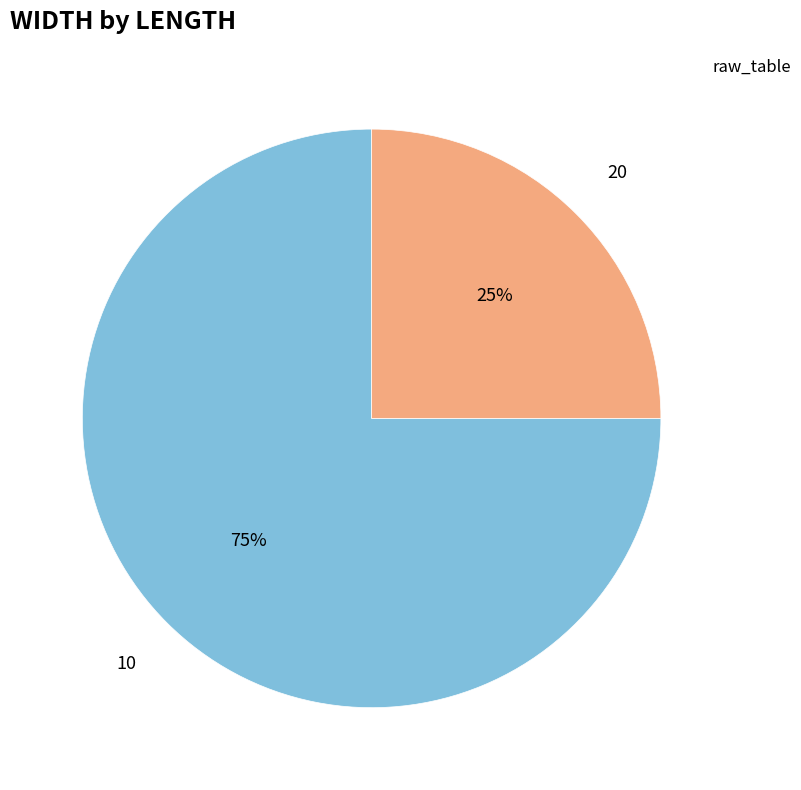

To the nearest percent, what is the difference between the largest and smallest slice percentages?

50%